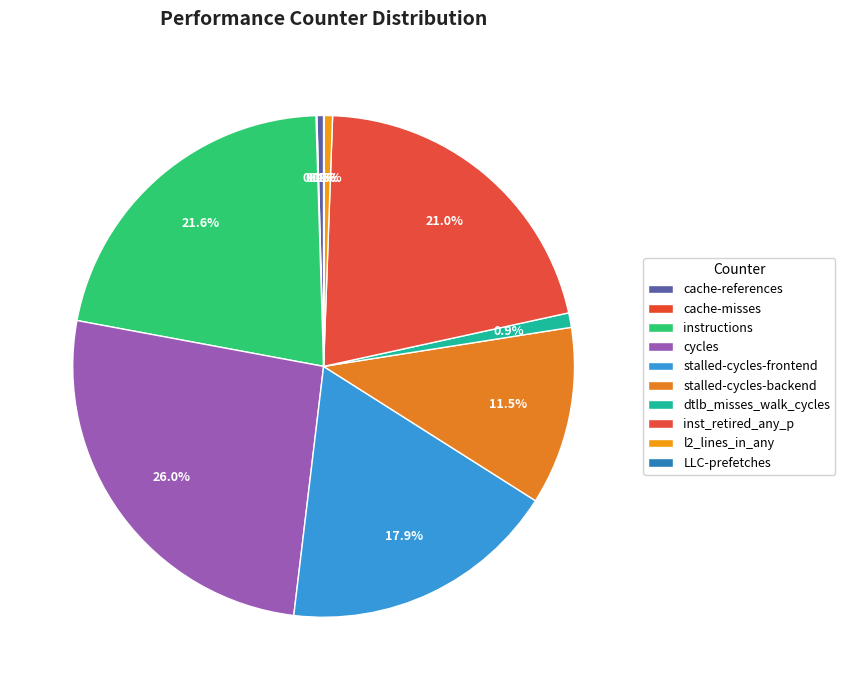

To the nearest percent, what portion does instructions represent?

22%